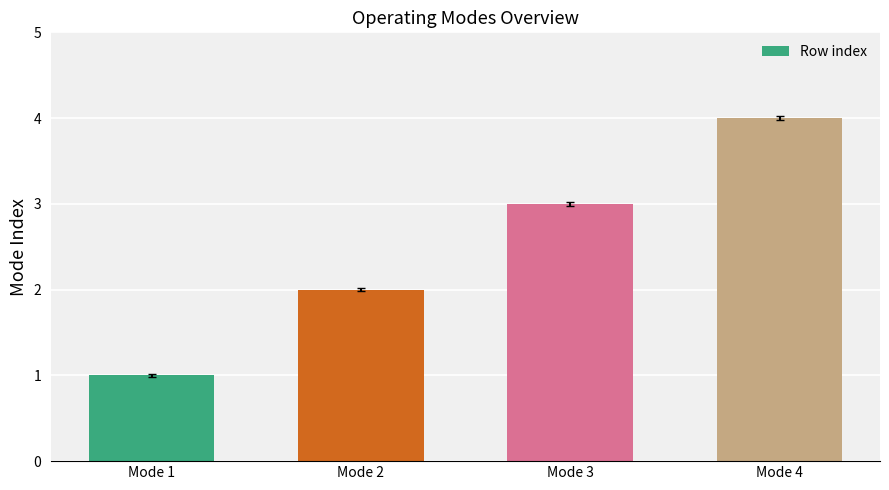

Between Mode 4 and Mode 2, which is larger?

Mode 4